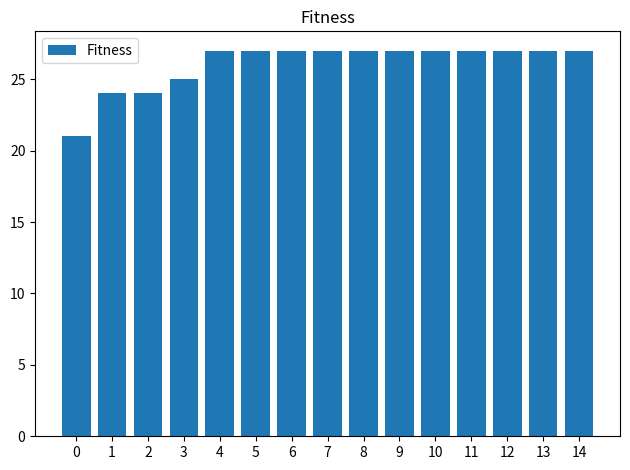

The value at 14 is 10. True or false?

False